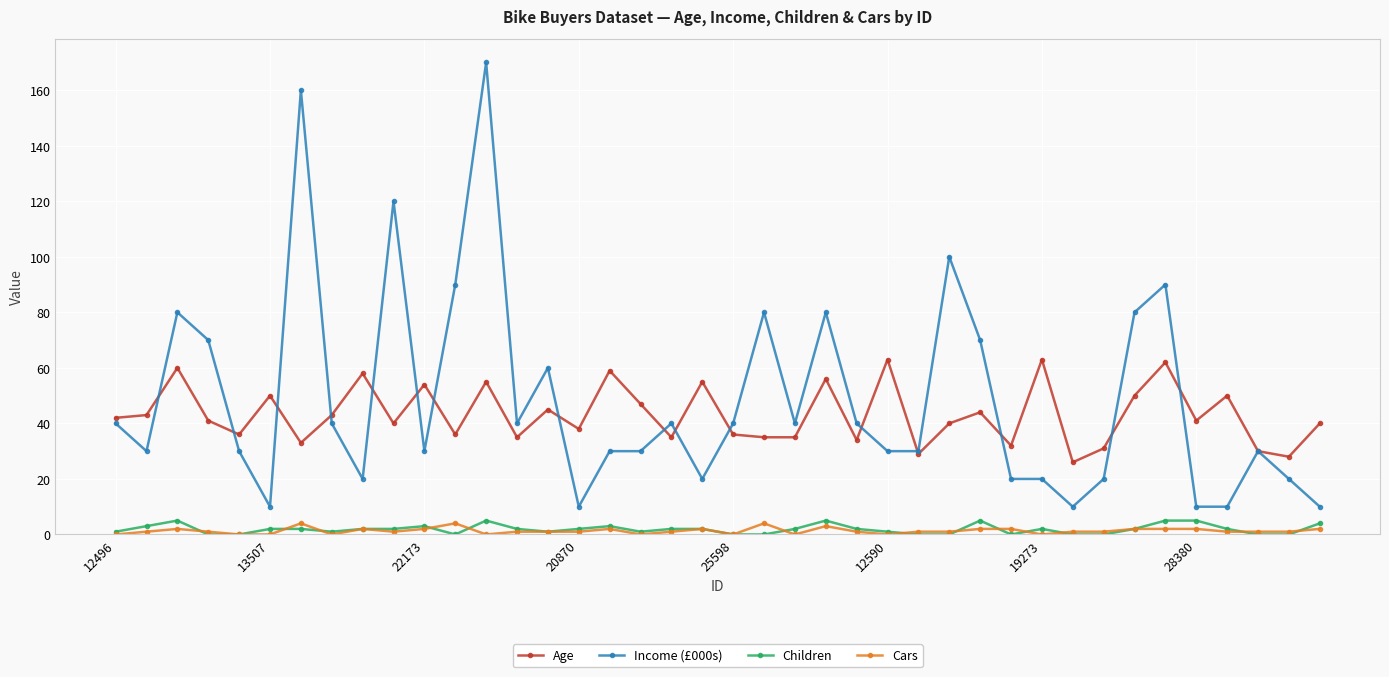

What is the maximum value for Age?

63